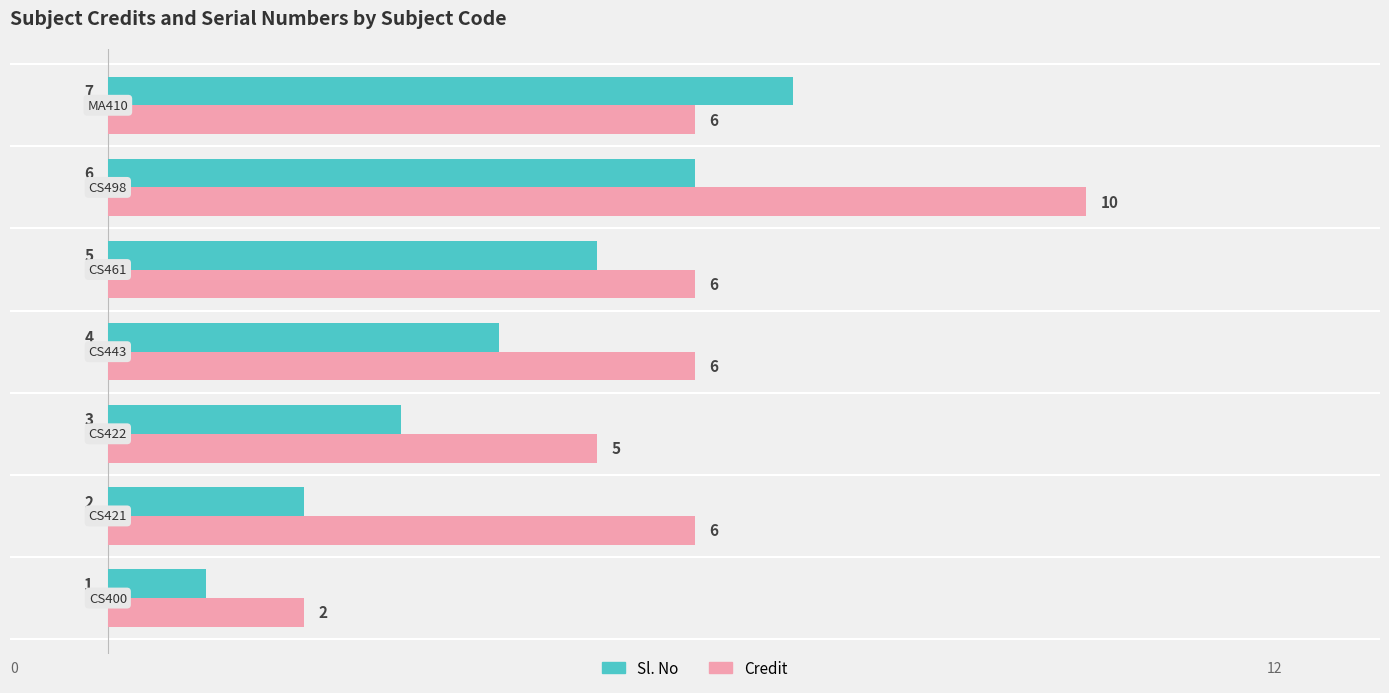

Which series has the widest spread of values?

Credit